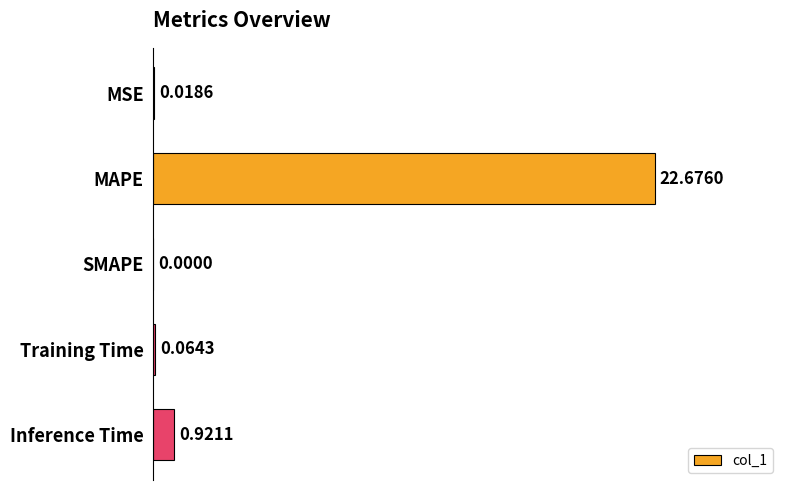

How many distinct data groups are displayed?

1